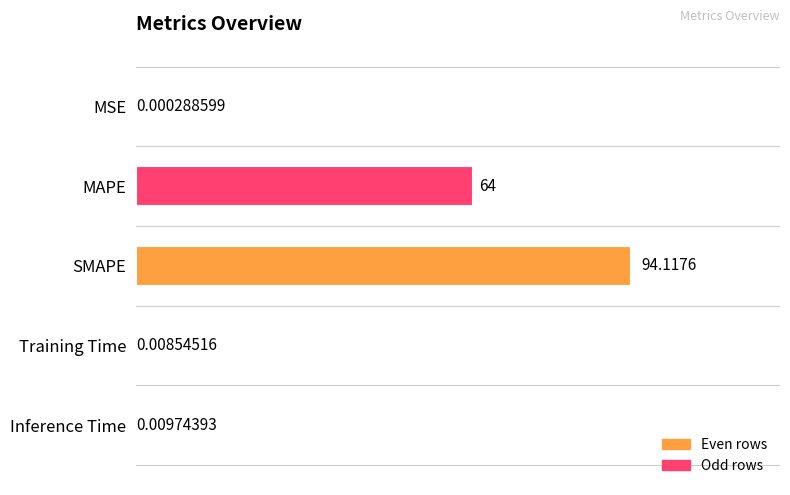

Which has a higher value, Inference Time or SMAPE?

SMAPE